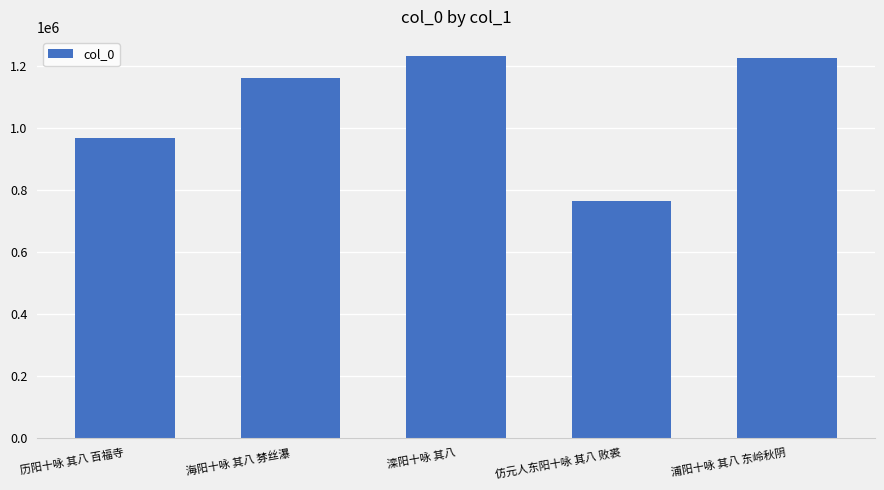

The value at 海阳十咏 其八 棼丝瀑 is 254927. True or false?

False